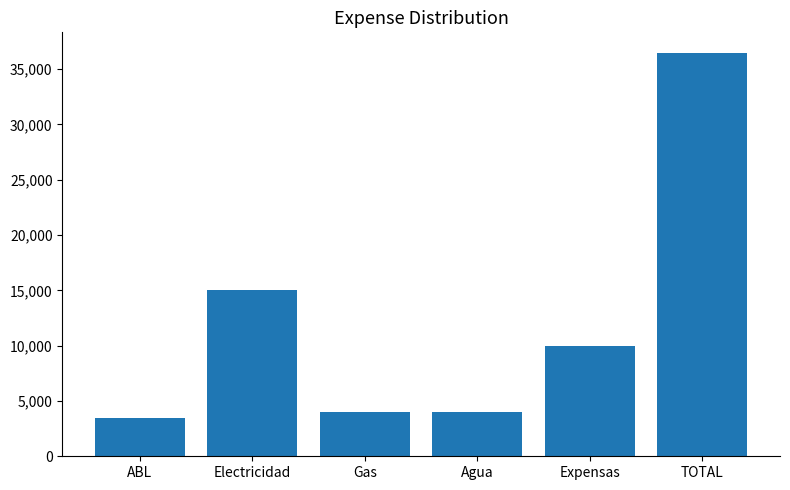

How many bars are there in total?

6